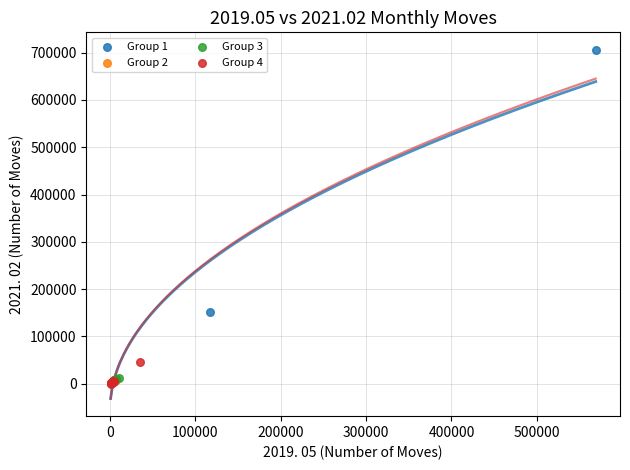

Which series has the largest Y range (max minus min)?

Group 1